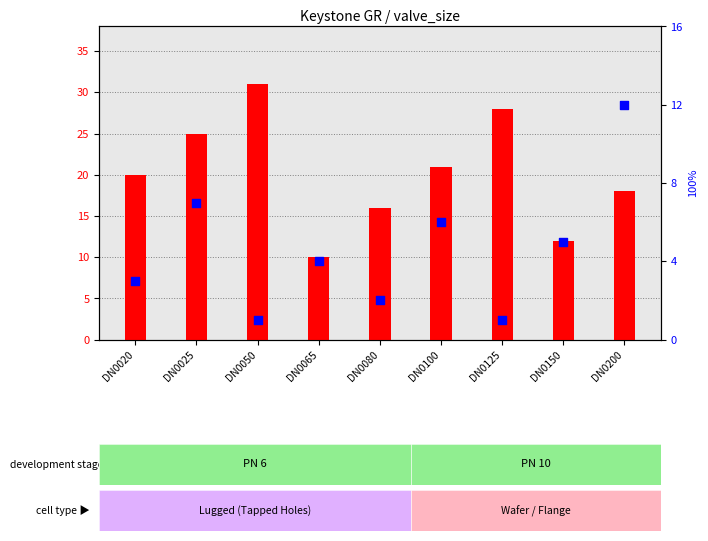

At which category is the sum across all series the highest?

DN0025